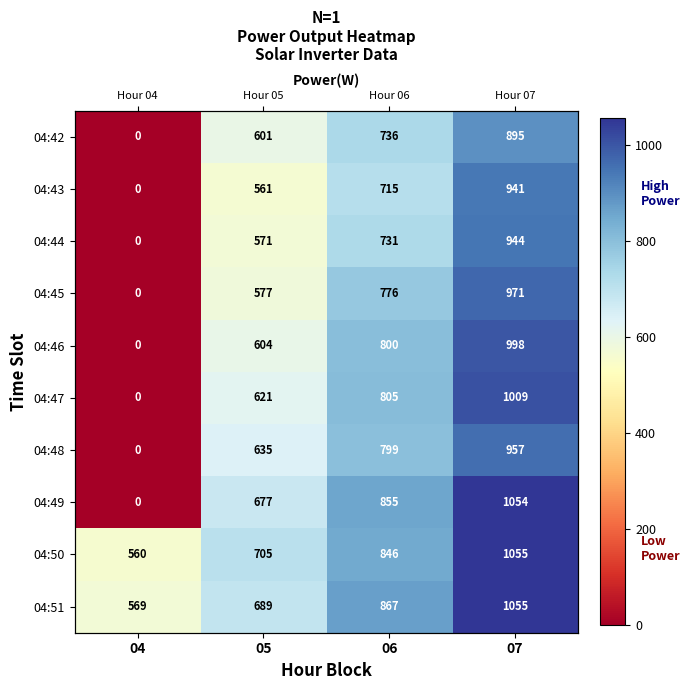

How many distinct data groups are displayed?

10